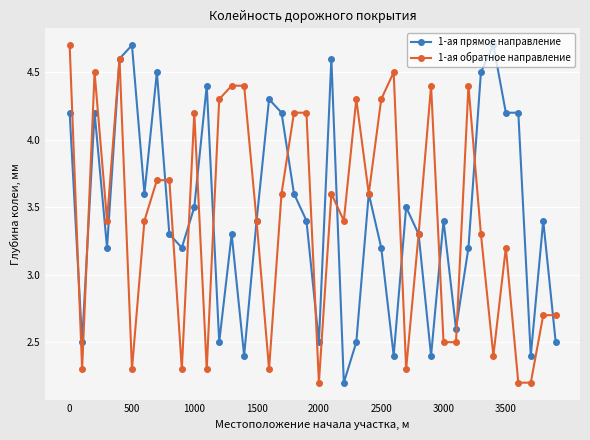

What is the difference between the second highest and second lowest values in the 1-ая прямое направление series?

2.3